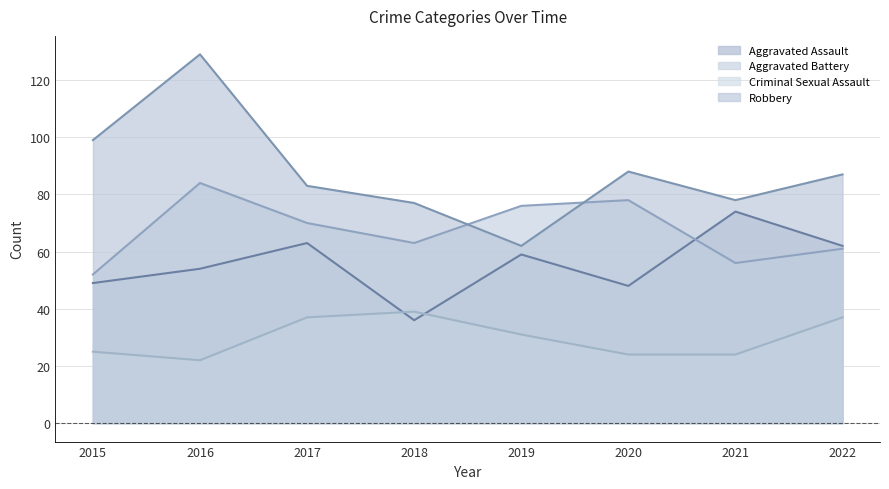

True or false: Robbery has a value of 88 at 2020.

True